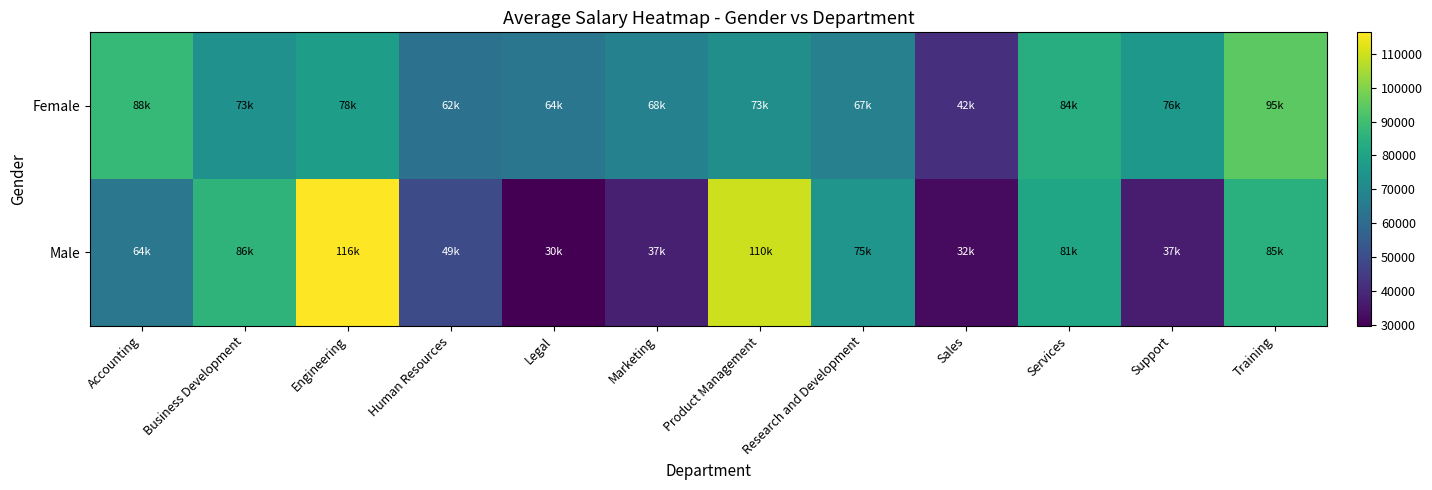

Count the number of data series in this chart.

2